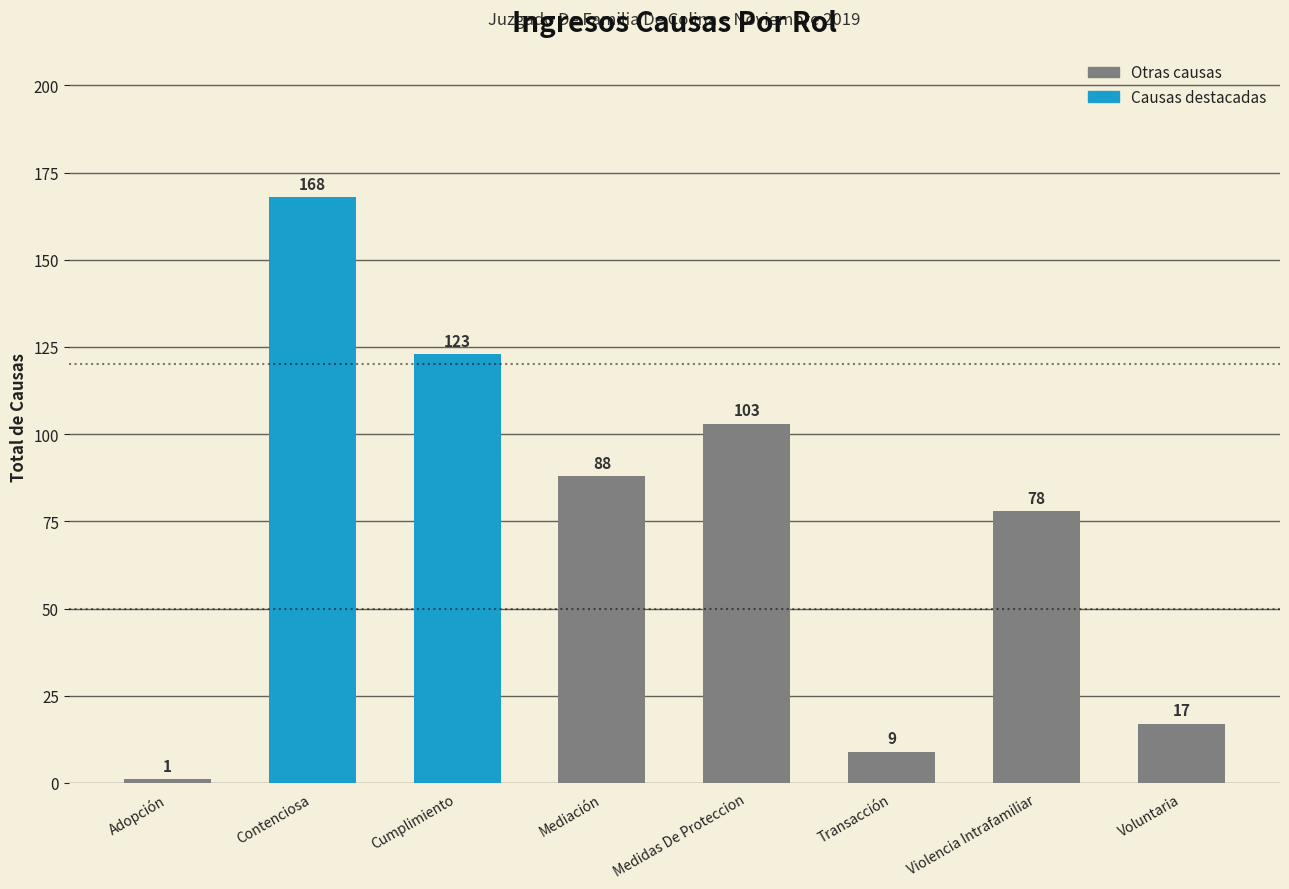

Is it true that the value at Adopción is 1?

True